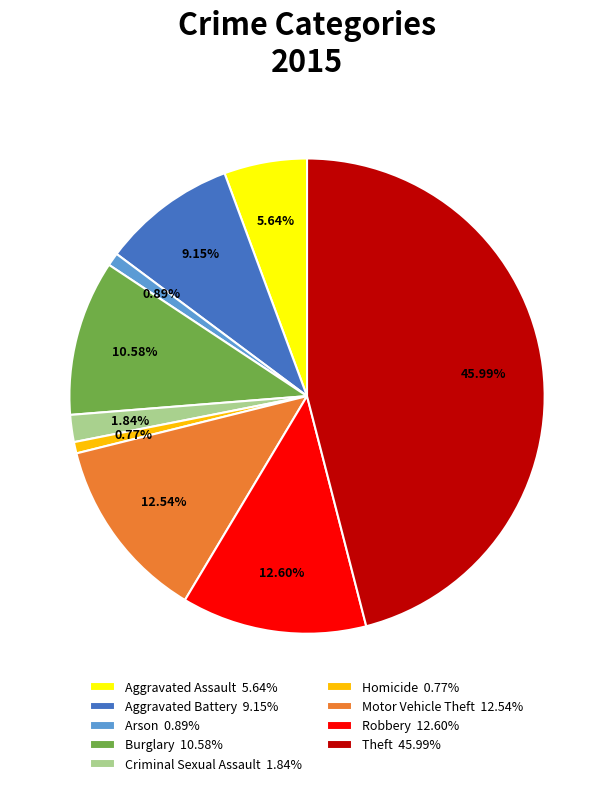

Which slice is the largest?

Theft